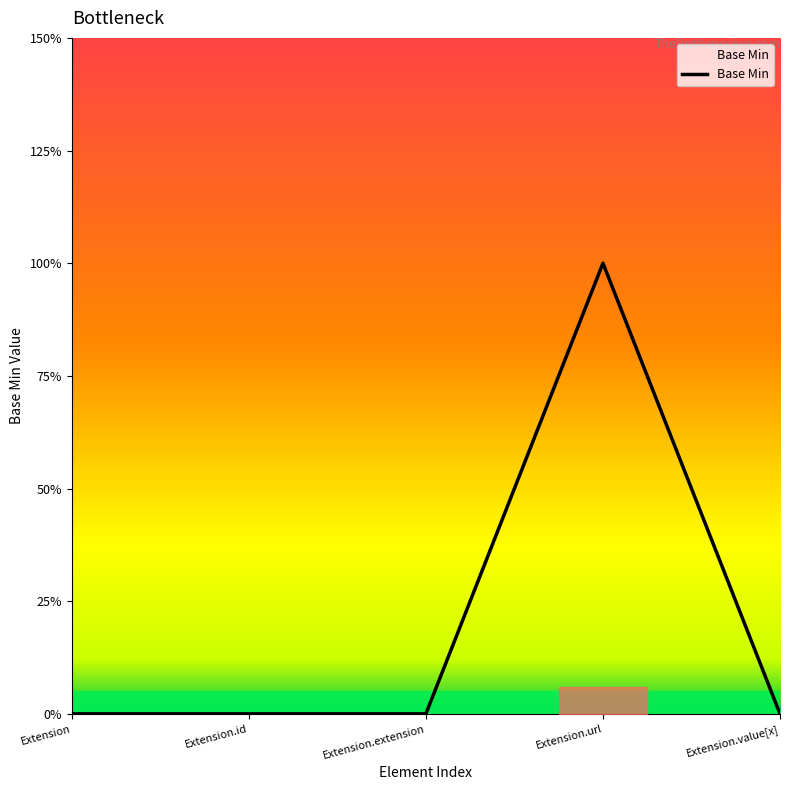

Does the chart display data point markers on the line(s)?

No